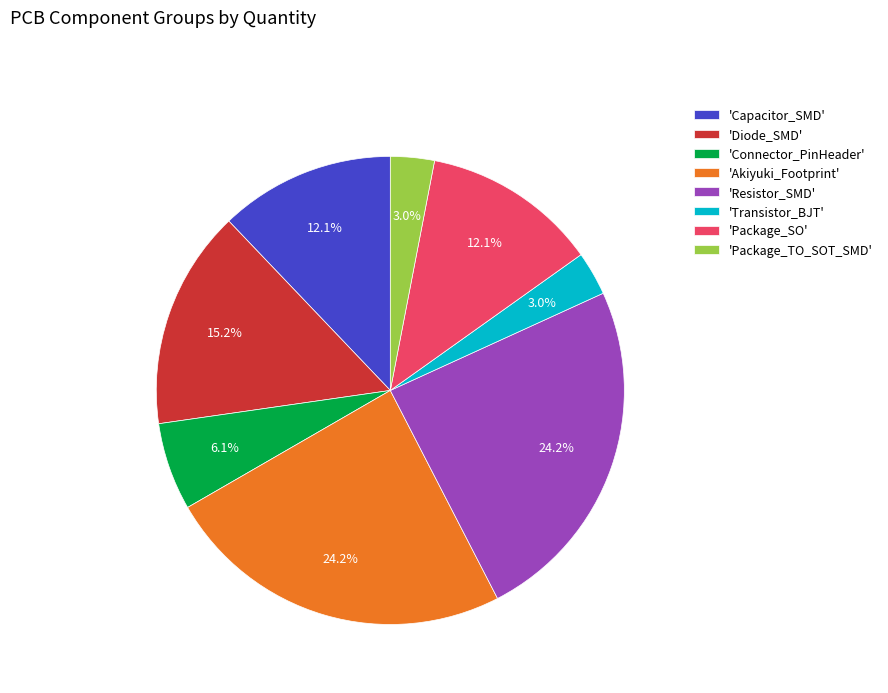

Is there any slice that represents more than half of the pie?

No